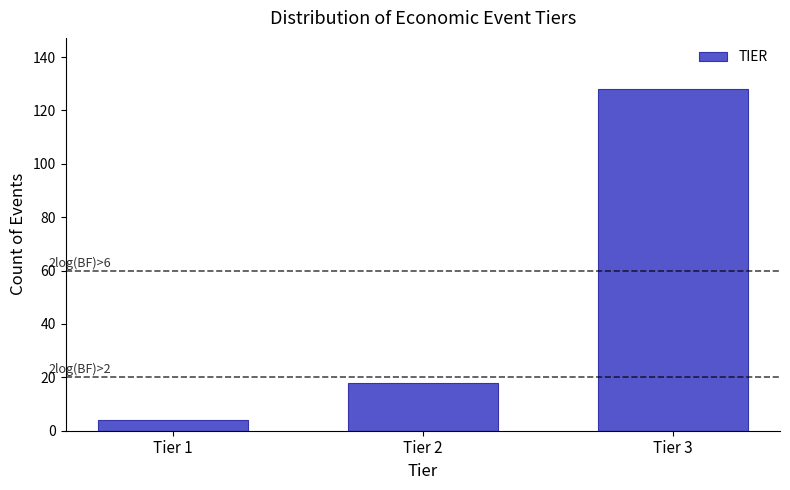

Reading left to right, transcribe all the data shown in this chart.

Tier 1=4	Tier 2=18	Tier 3=128